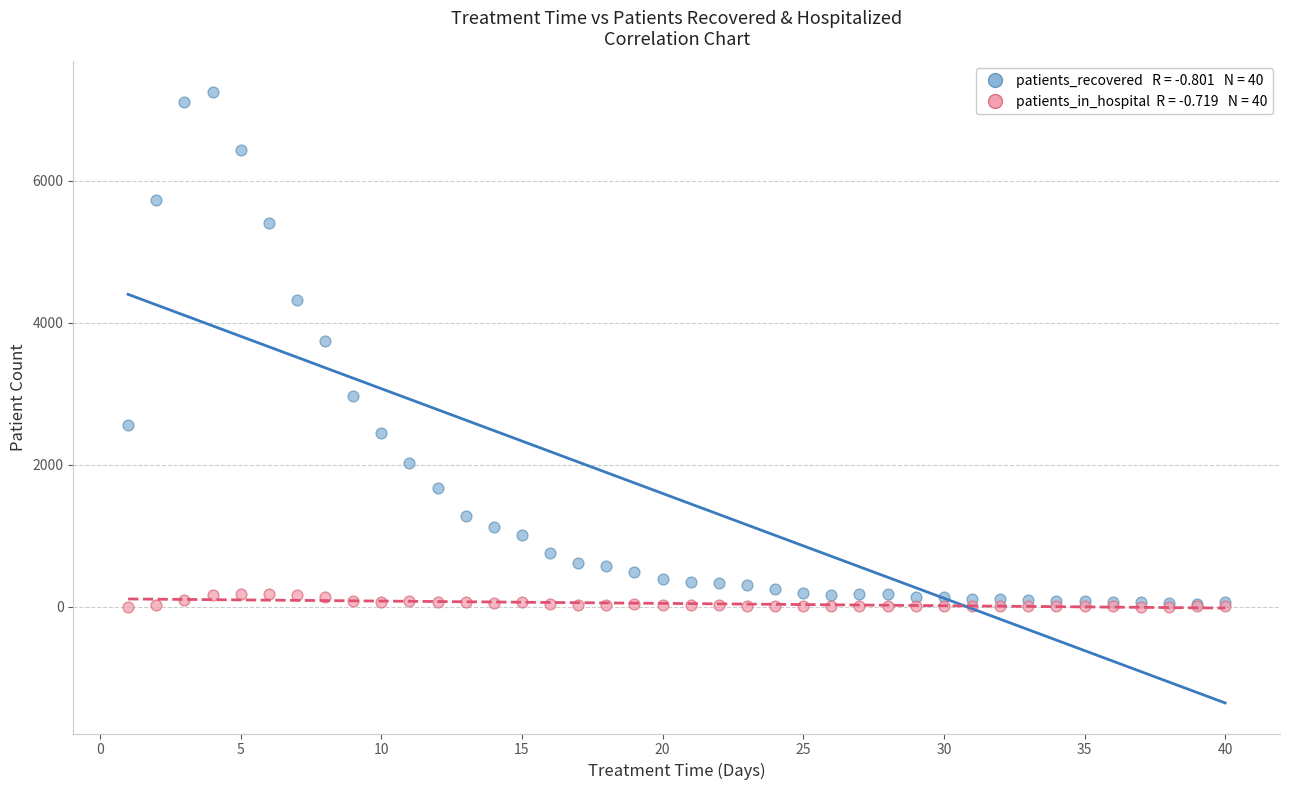

Across all series, what Y value is closest to 3623?

3744